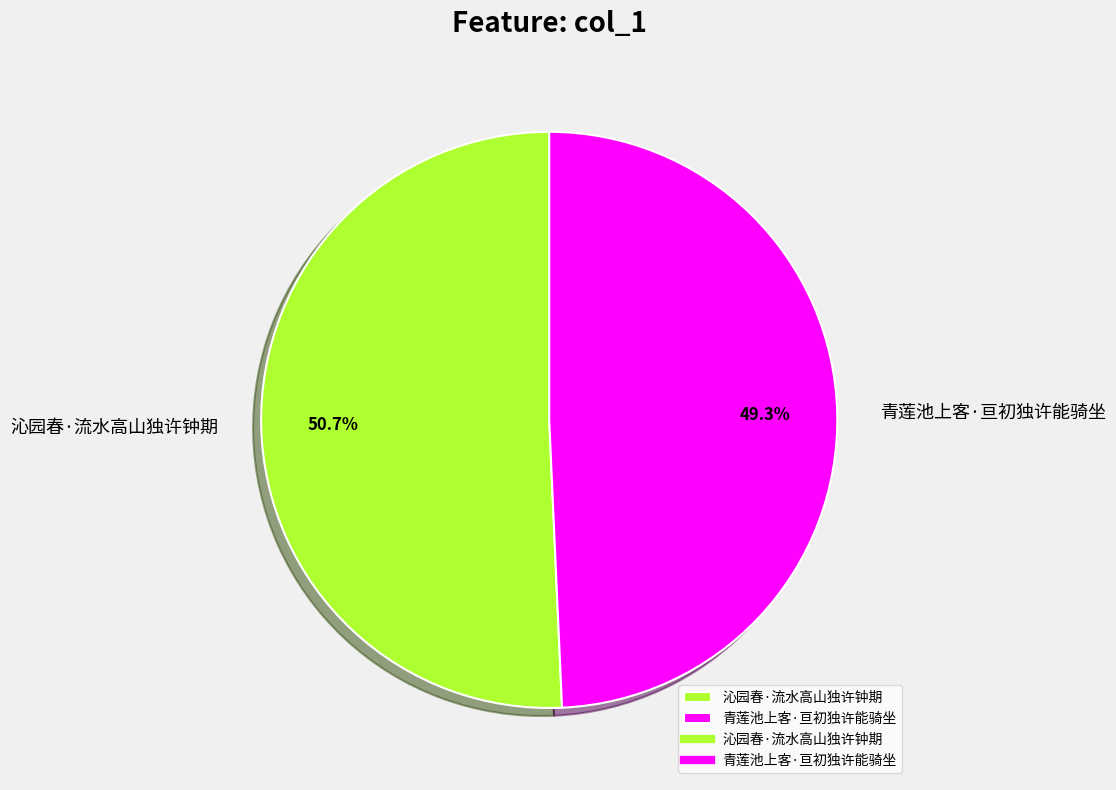

True or false: 沁园春·流水高山独许钟期 accounts for 40% of the total.

False